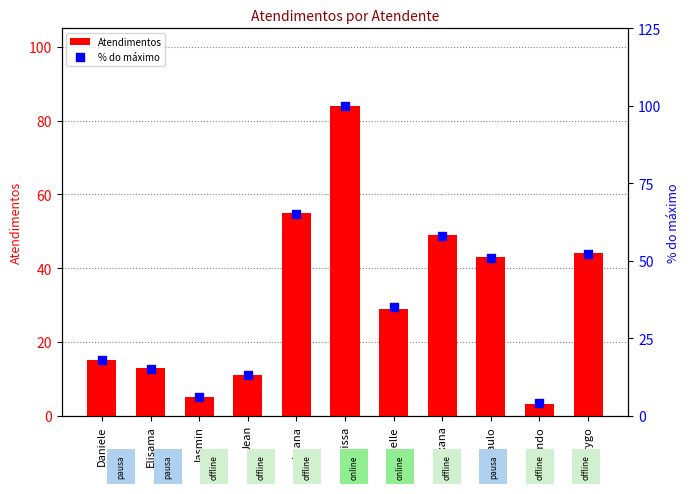

Which series has the largest Y range (max minus min)?

% do máximo